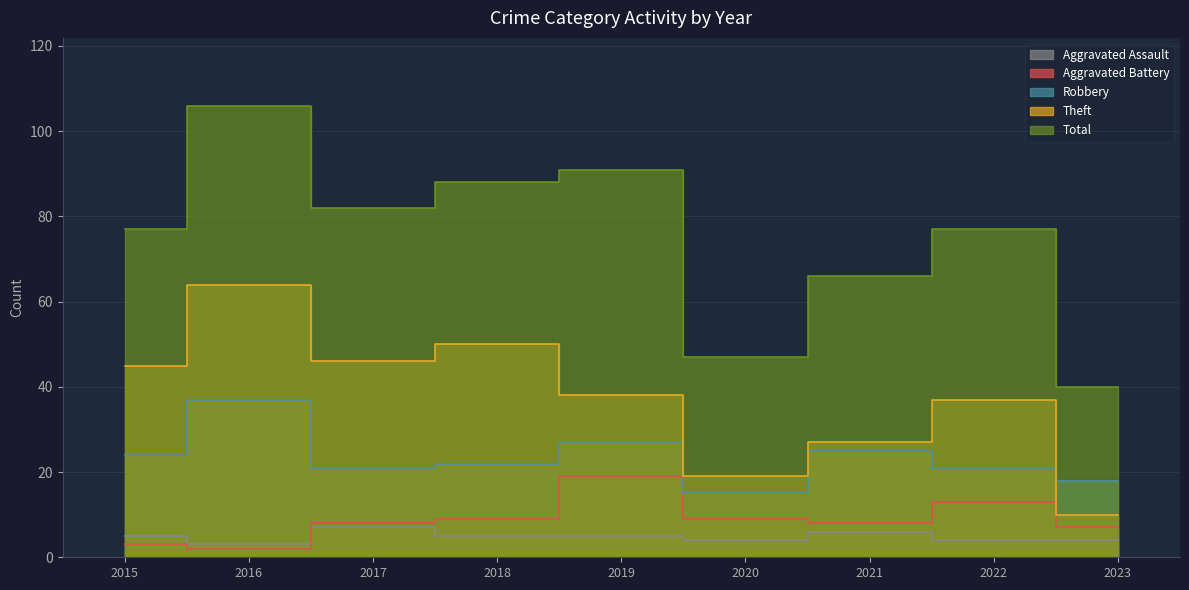

Where is the first local minimum for Total?

2017